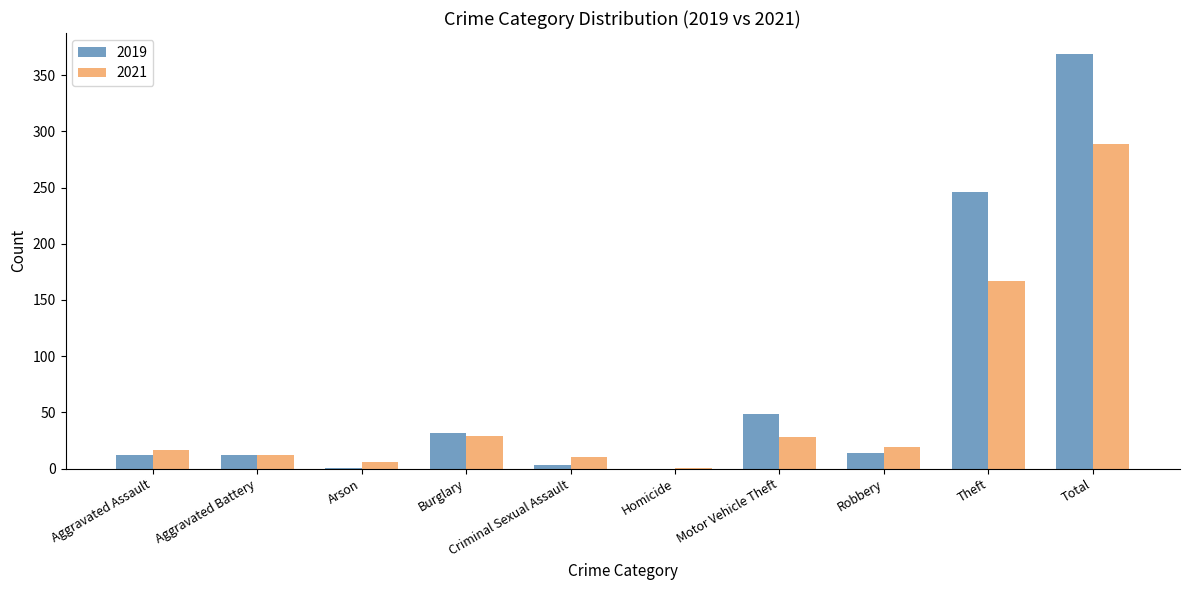

What is the sum of all 2019 values?

738